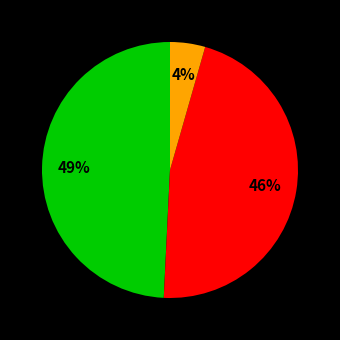

To the nearest percent, what is the difference between the largest and smallest slice percentages?

45%